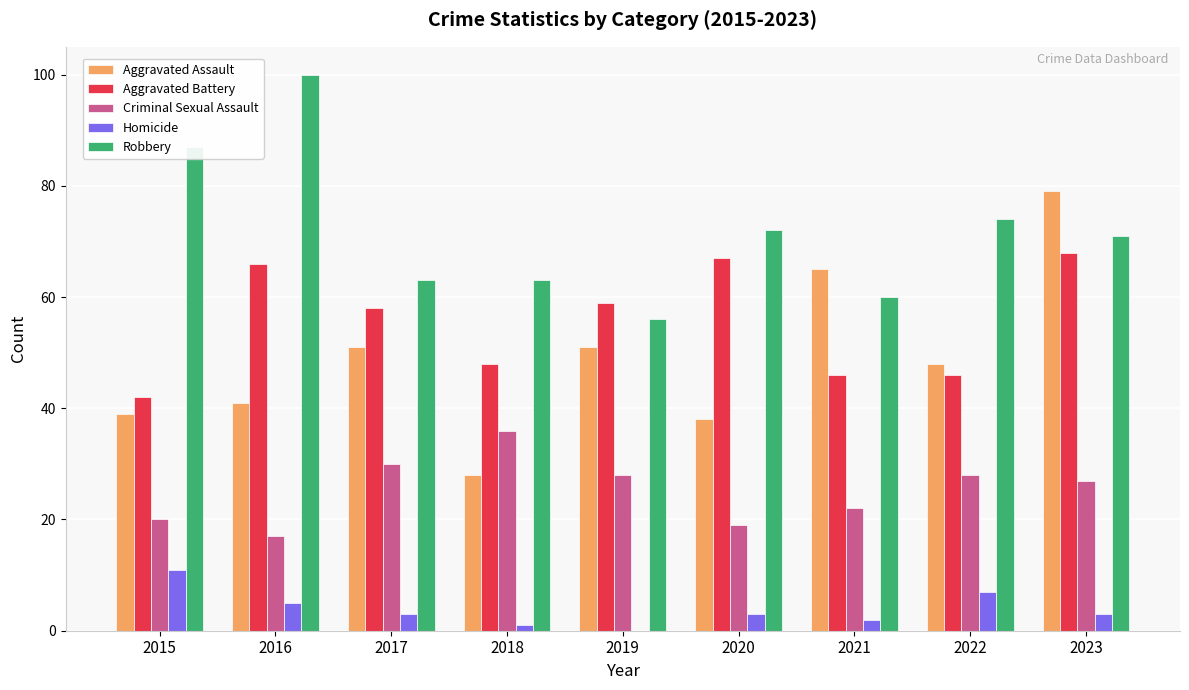

What is the approximate value of Criminal Sexual Assault at 2017?

30